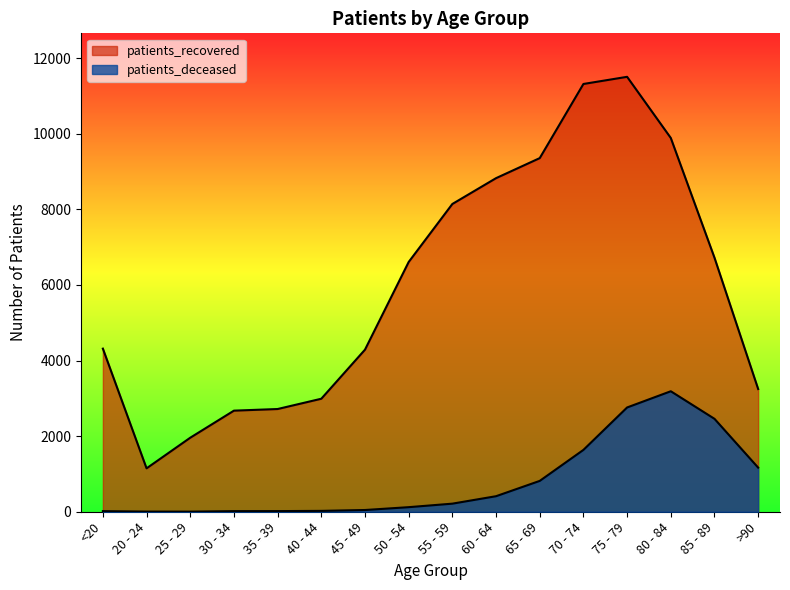

The value of patients_recovered at 65 - 69 is 15808. True or false?

False